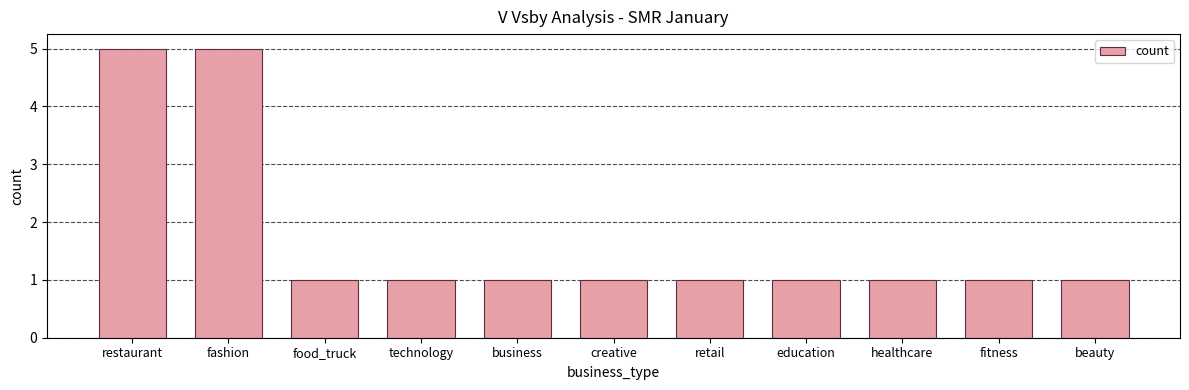

What is the greatest value displayed?

5